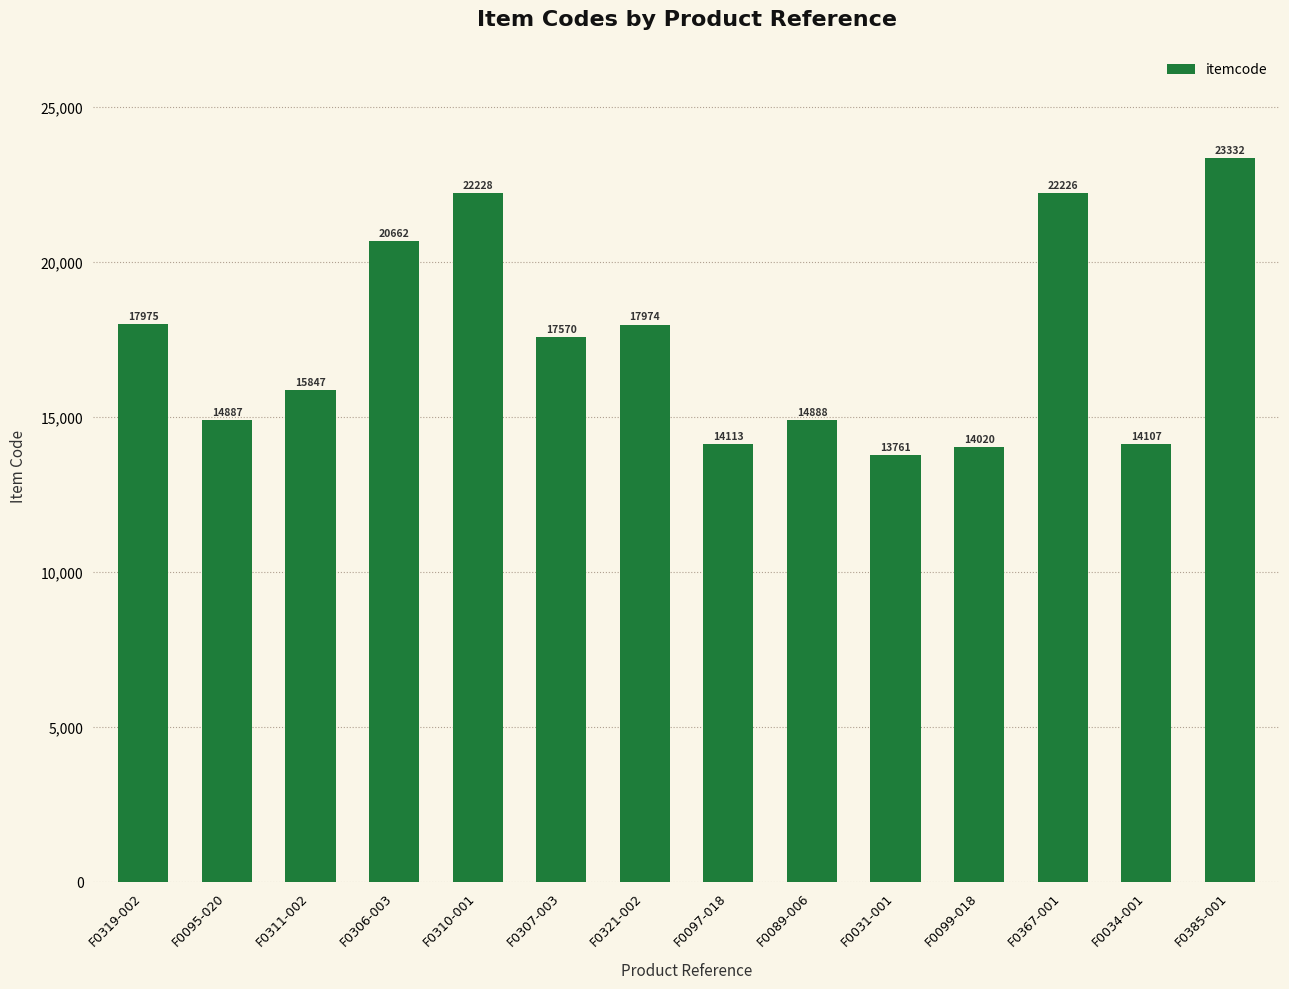

The value at F0311-002 is 7258. True or false?

False